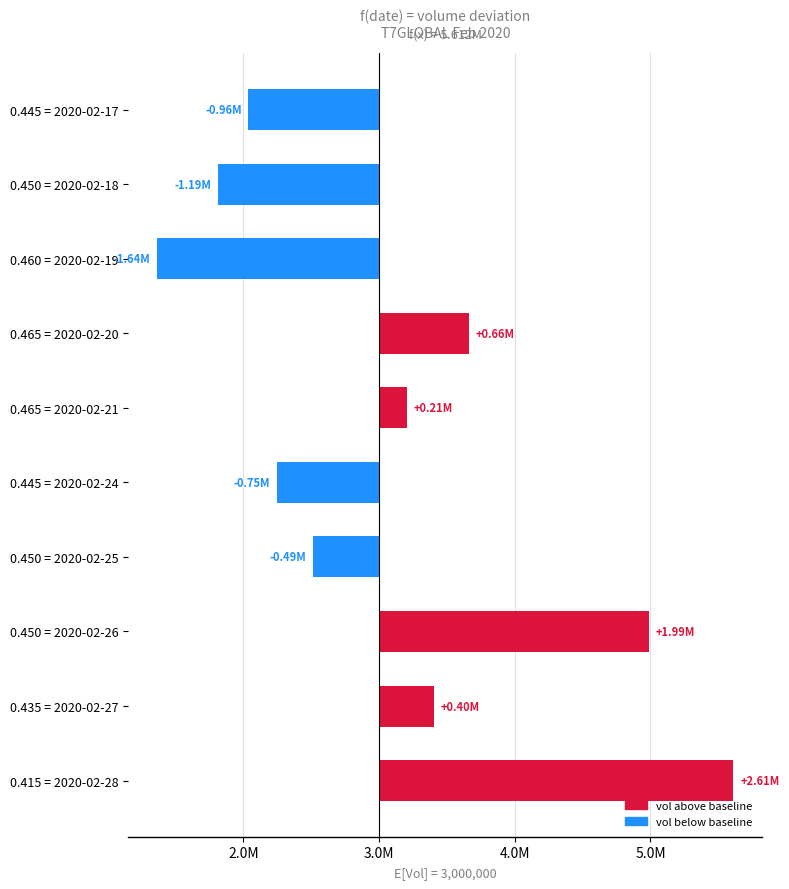

What is the difference between the maximum and minimum values?

4247900